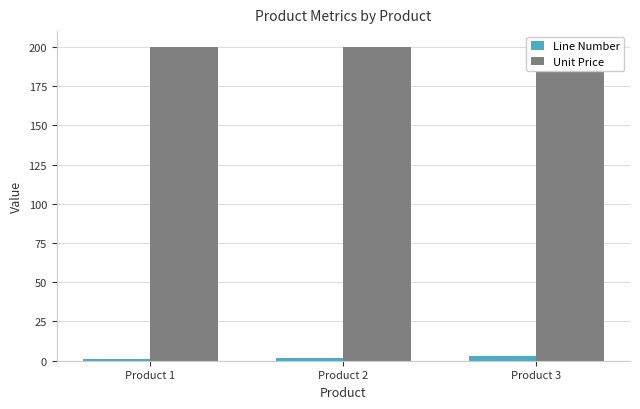

Reading right to left, what are all the values shown in this chart?

Line Number: 3	2	1
Unit Price: 200	200	200